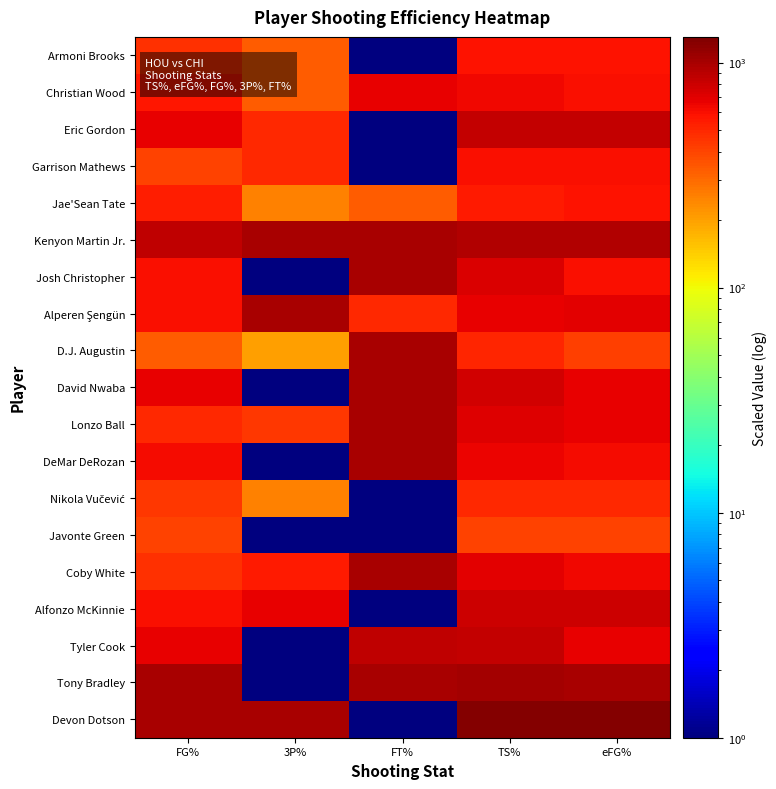

Which category has the lowest value across all series?

FT%